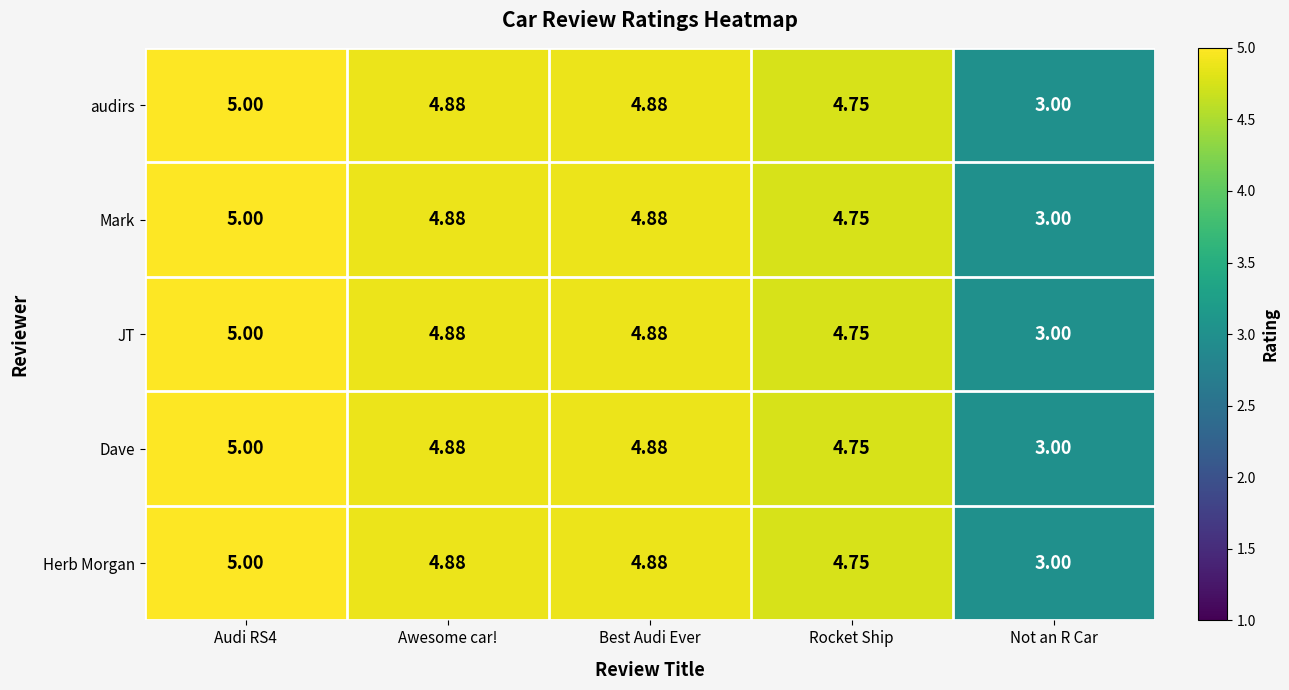

What is the maximum value shown in the chart?

5.0